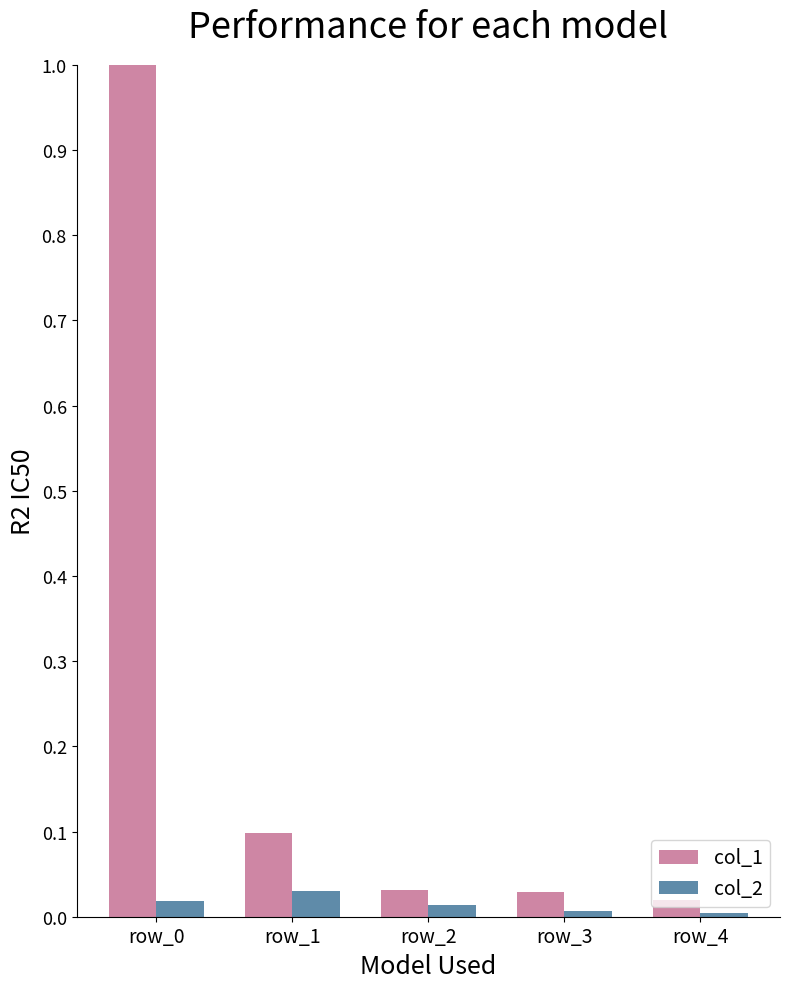

At which label does col_2 reach its peak?

row_1